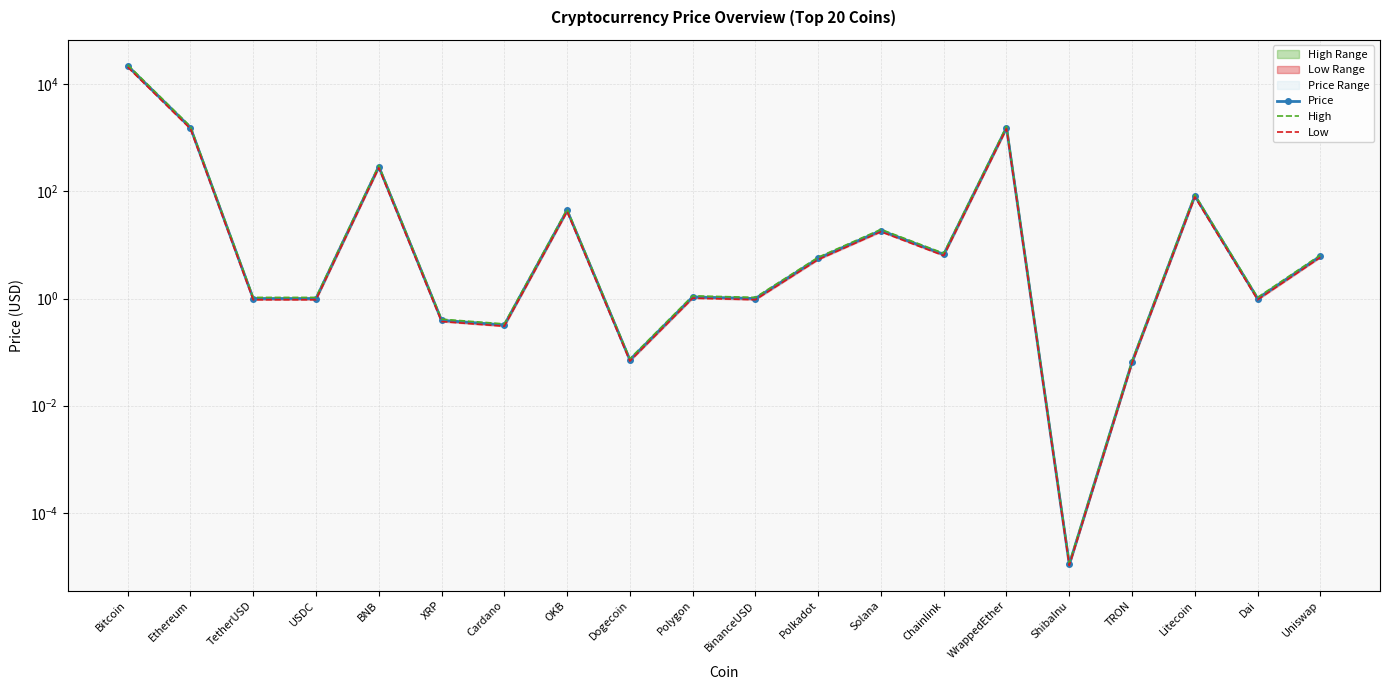

What is the label of the 3rd point from the left?

TetherUSD